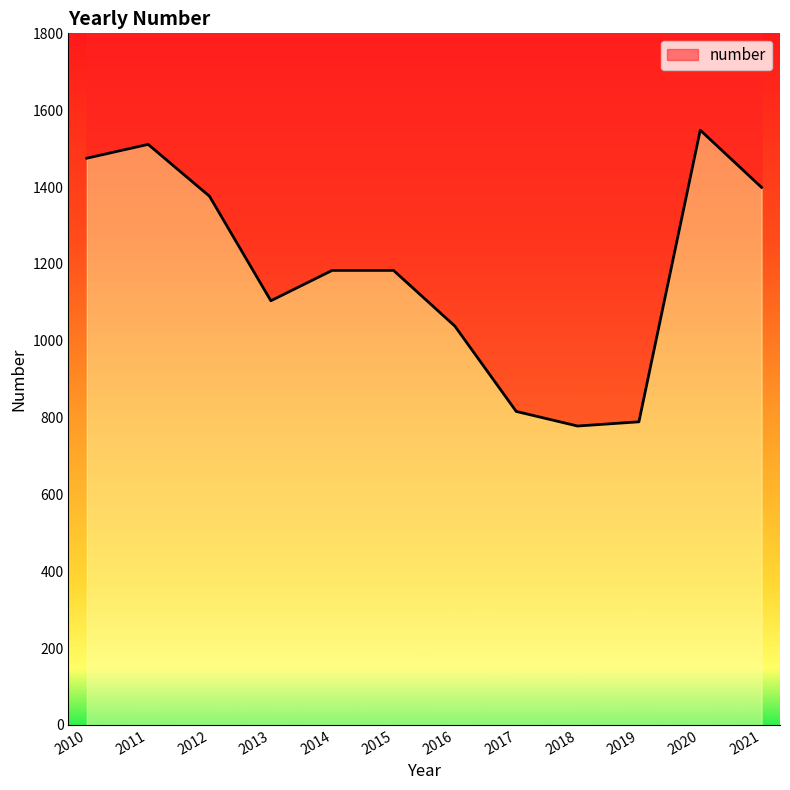

Reading right to left, extract all data points from this chart.

2021=1399	2020=1548	2019=789	2018=778	2017=816	2016=1038	2015=1183	2014=1183	2013=1104	2012=1376	2011=1511	2010=1475